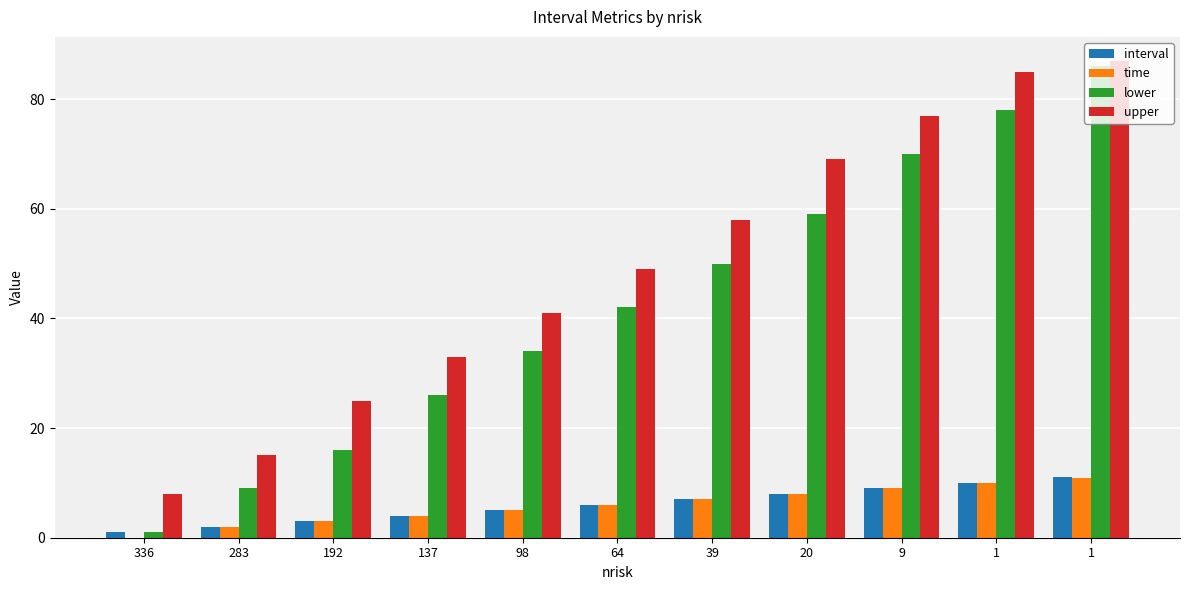

What is the difference between the second highest and minimum values in the upper series?

77.0